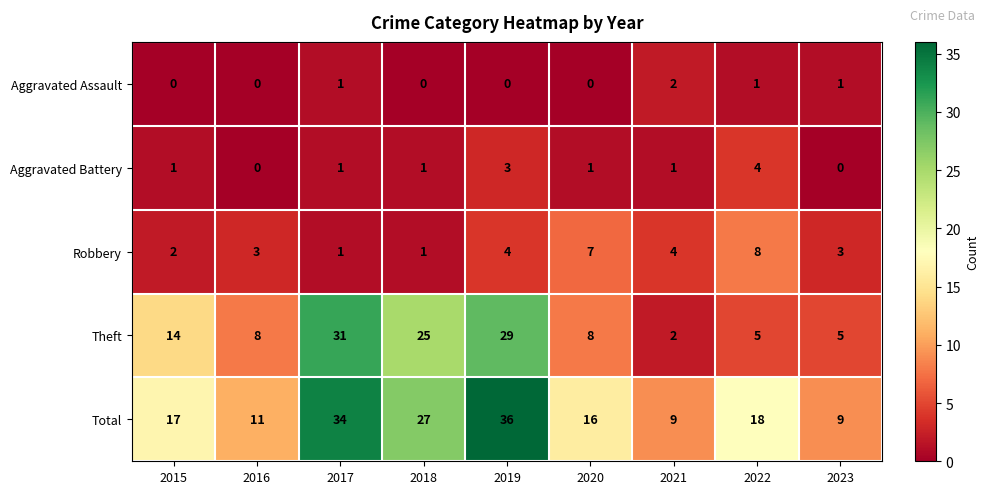

What is the difference between the Theft values at 2016 and 2022?

3